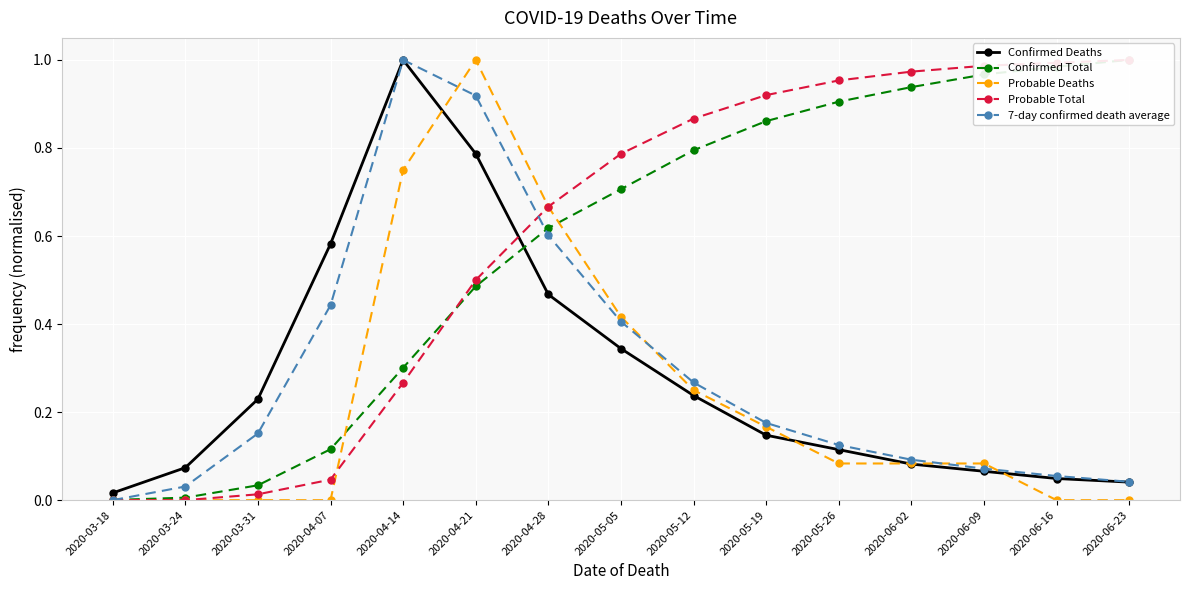

The value of Probable Total at 2020-04-14 is 0.3. True or false?

True